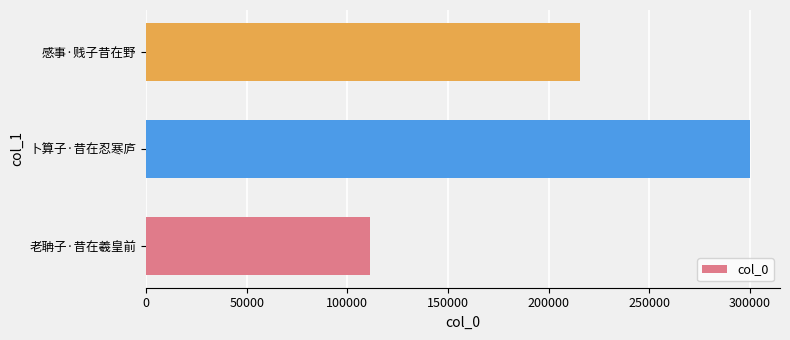

What is the difference between the values at 感事·贱子昔在野 and 老聃子·昔在羲皇前?

104412